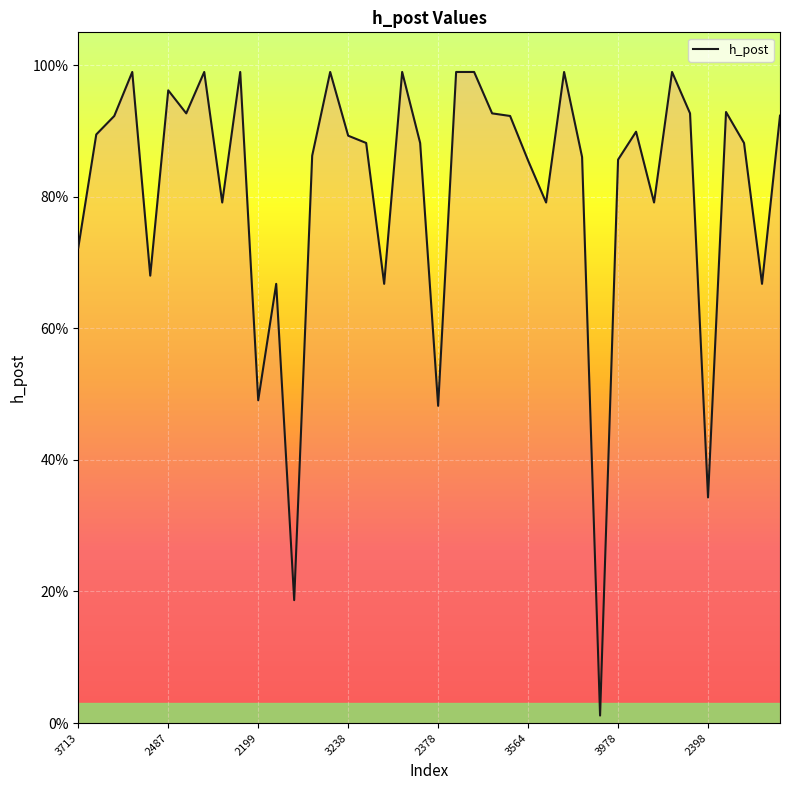

Is this an area chart (filled region under the line)?

Yes